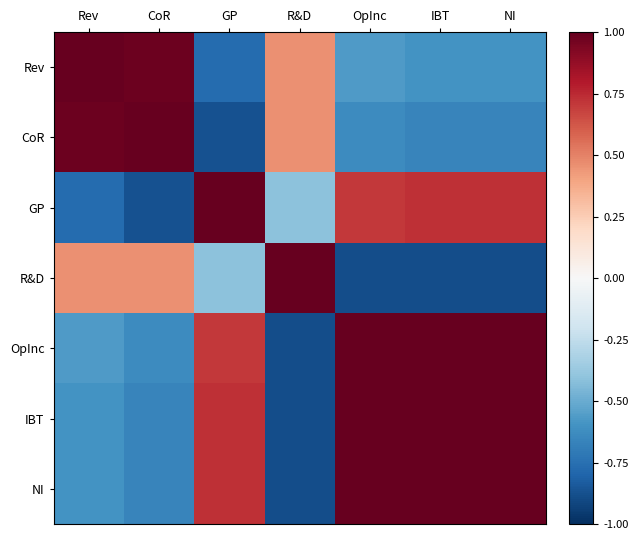

Count the number of data series in this chart.

7